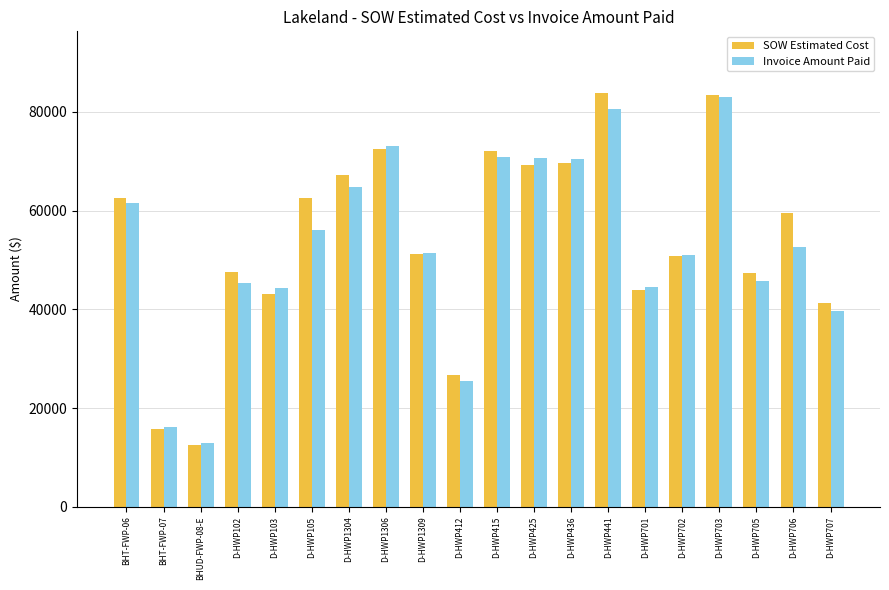

At which category is the sum across all series the highest?

D-HWP703